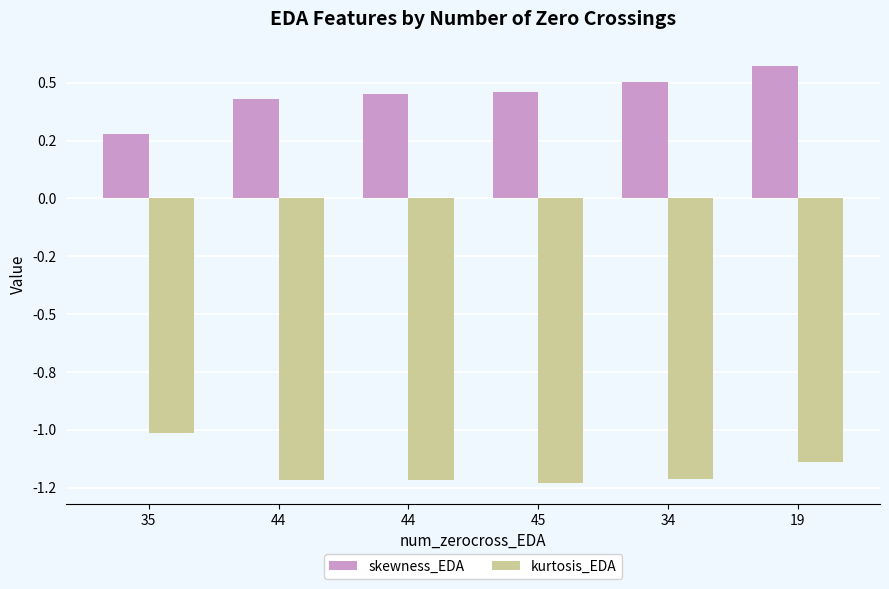

What is the spread (max minus min) of values at 19?

1.7